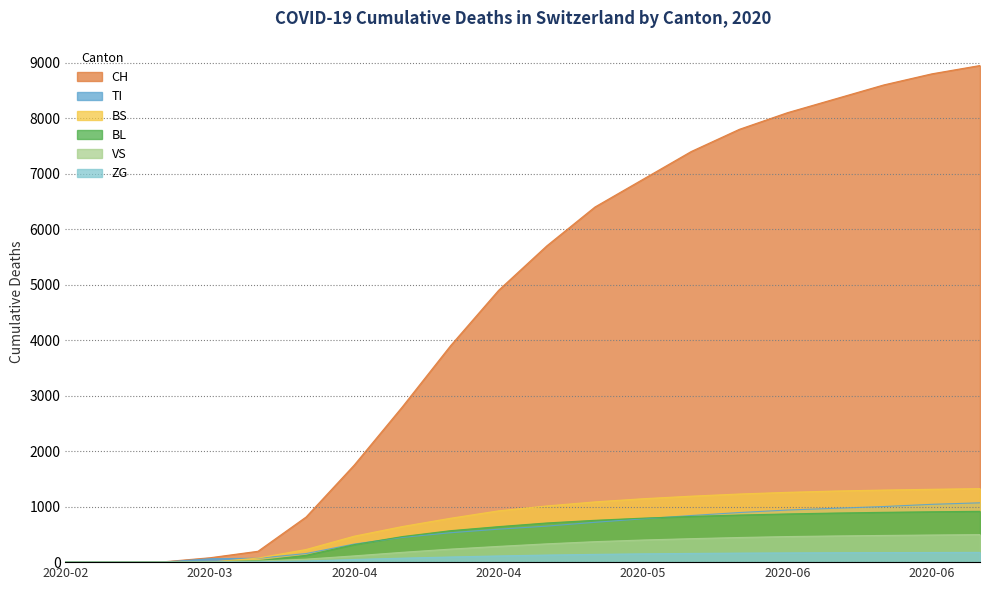

How many lines are shown in the chart?

6